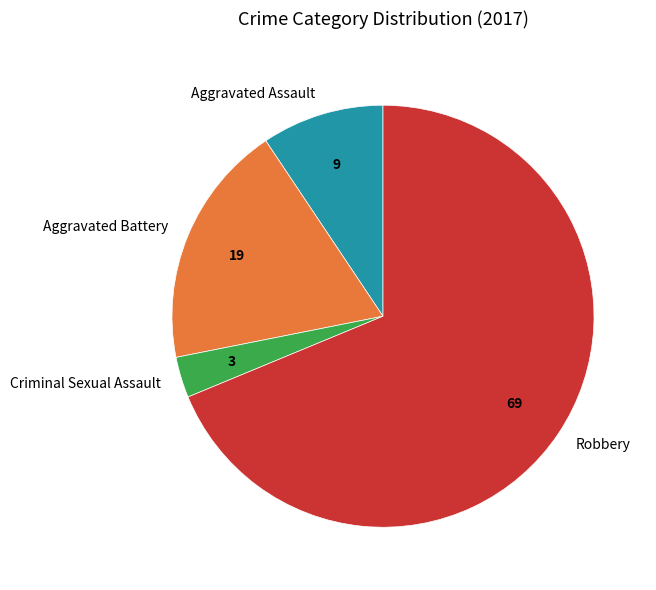

Combined, do Criminal Sexual Assault and Robbery account for over 50%?

Yes